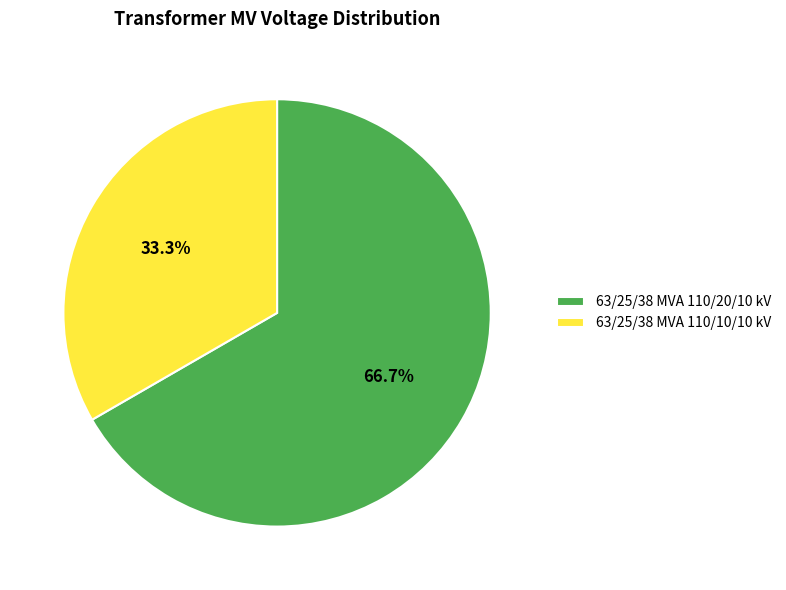

What percentage is the 63/25/38 MVA 110/10/10 kV slice, to the nearest percent?

33%